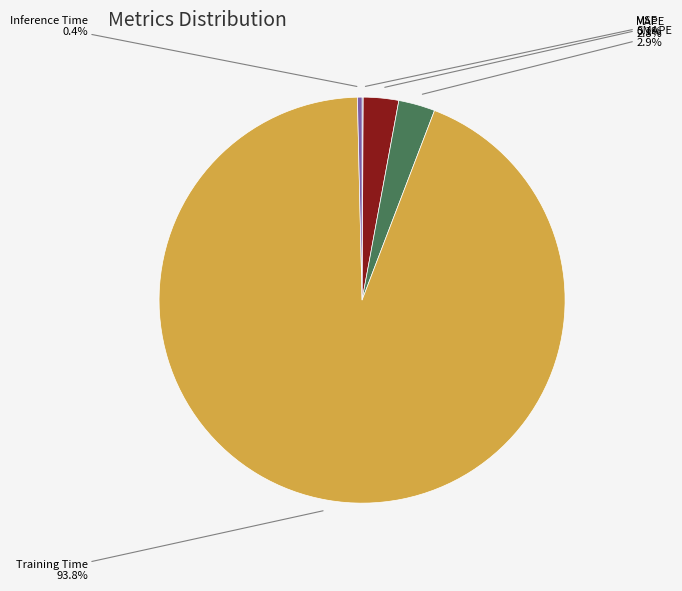

Count the number of slices in the pie.

5